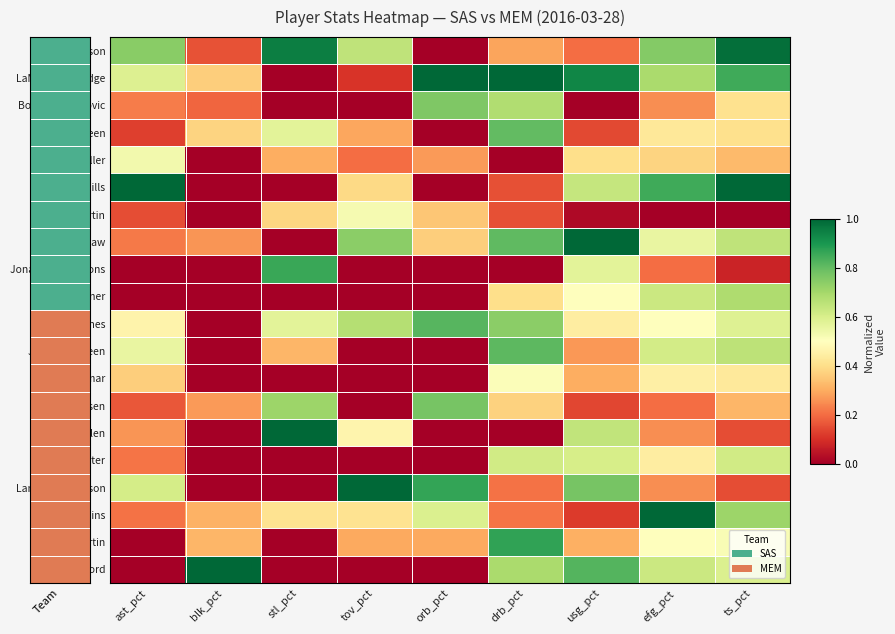

Which has a higher value, drb_pct or tov_pct?

tov_pct